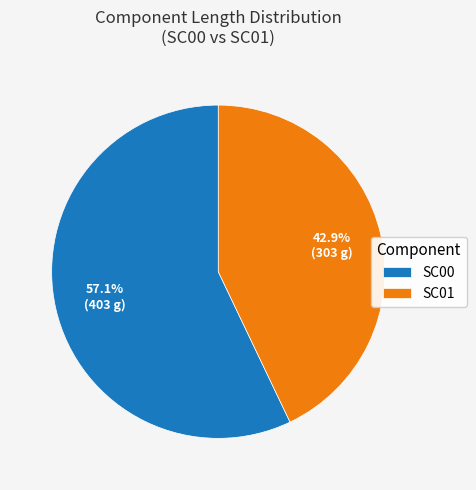

Is there any slice that represents more than half of the pie?

Yes